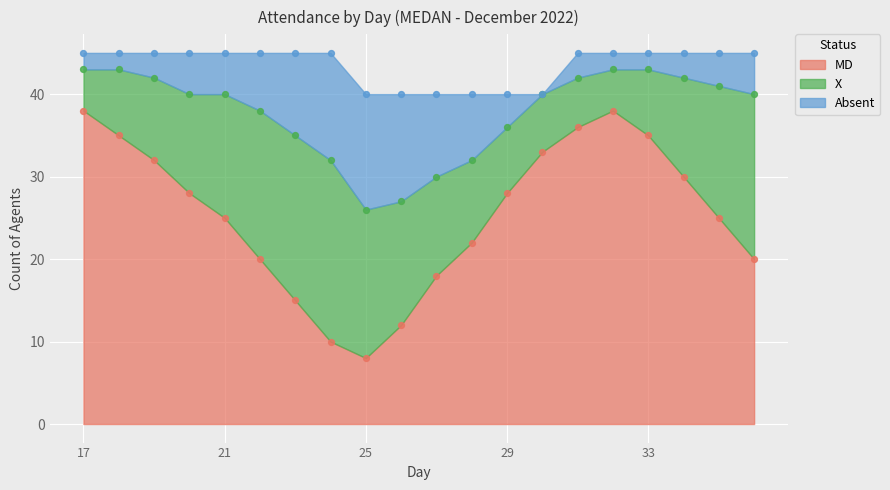

Is the value of X at 36 greater than the value of MD at 28?

No